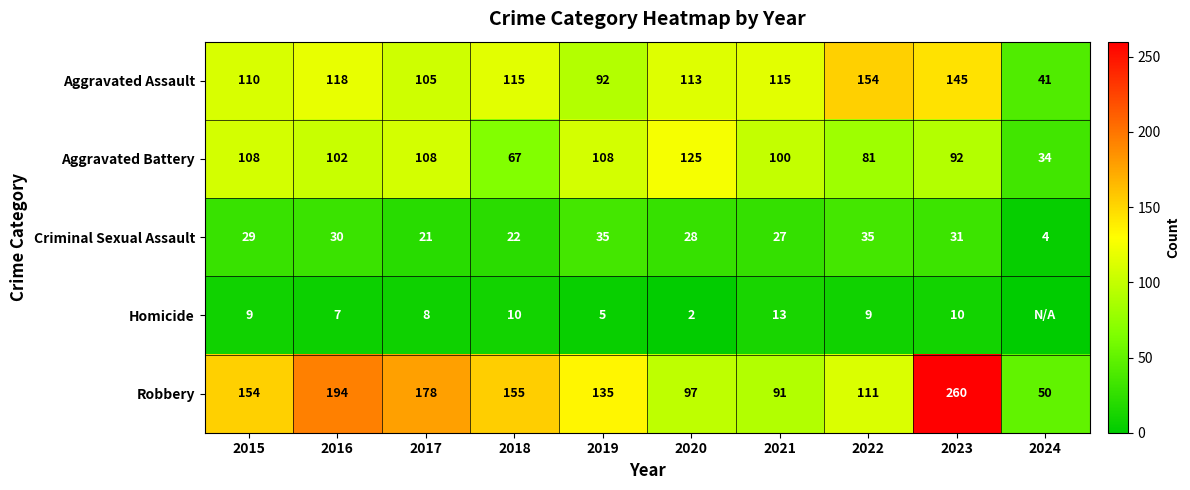

At which label is Criminal Sexual Assault closest to 19?

2017